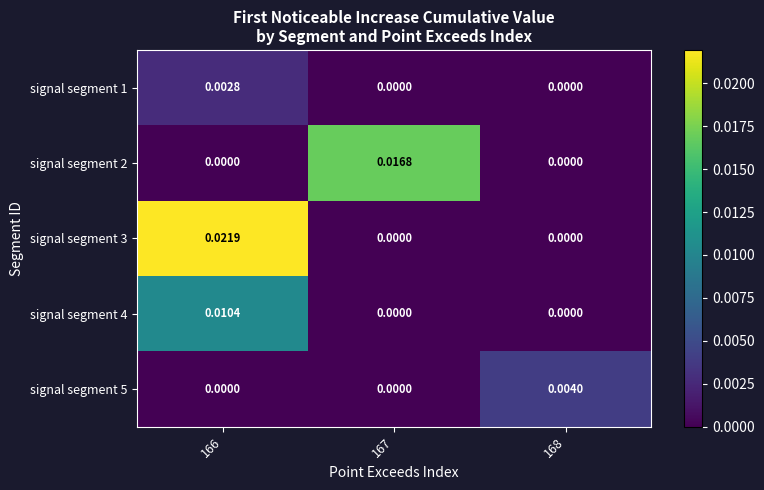

Is the value of signal segment 2 at 168 greater than the value of signal segment 5 at 168?

No